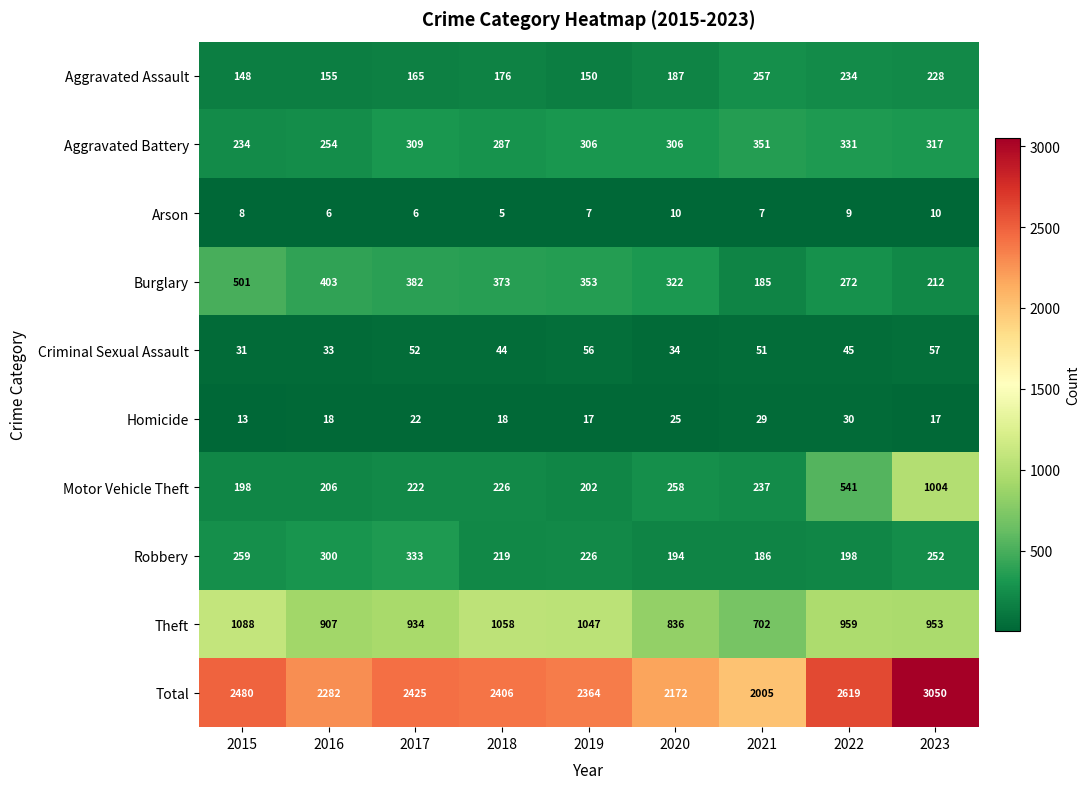

At 2018, list the series in order from largest to smallest.

Total, Theft, Burglary, Aggravated Battery, Motor Vehicle Theft, Robbery, Aggravated Assault, Criminal Sexual Assault, Homicide, Arson